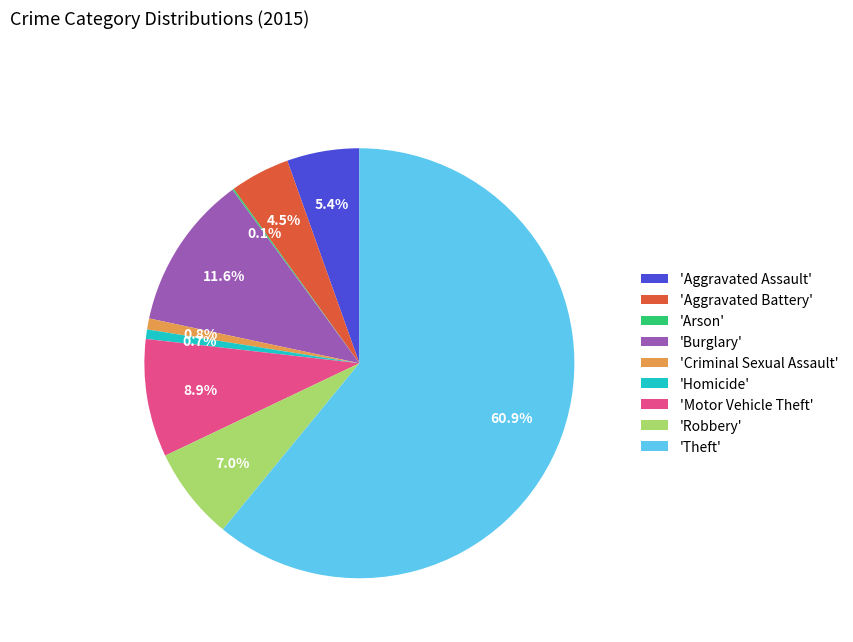

Combined, do 'Homicide' and 'Aggravated Assault' account for over 50%?

No